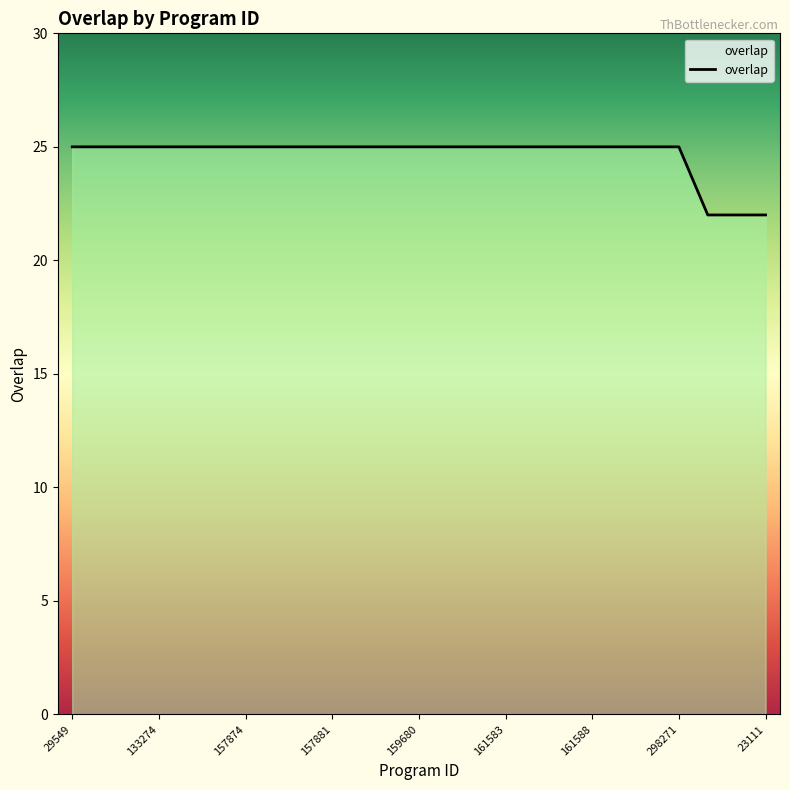

How many distinct data groups are displayed?

1